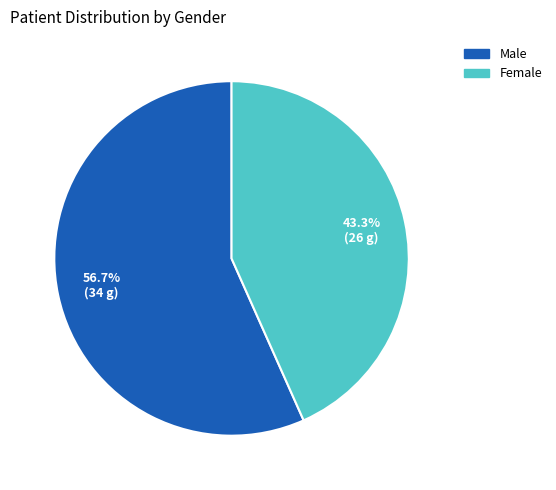

To the nearest percent, what percentage of the pie is Female?

43%